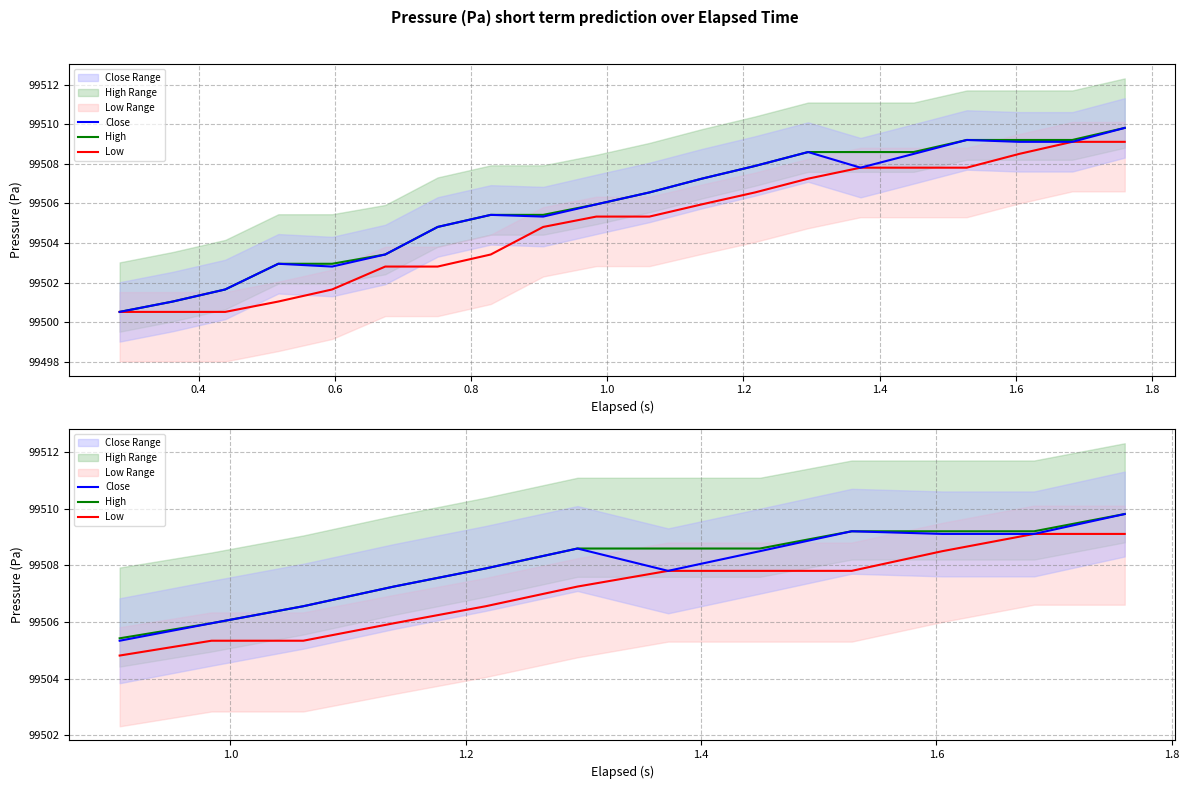

The High series shows 34217.0 at 2.0. True or false?

False